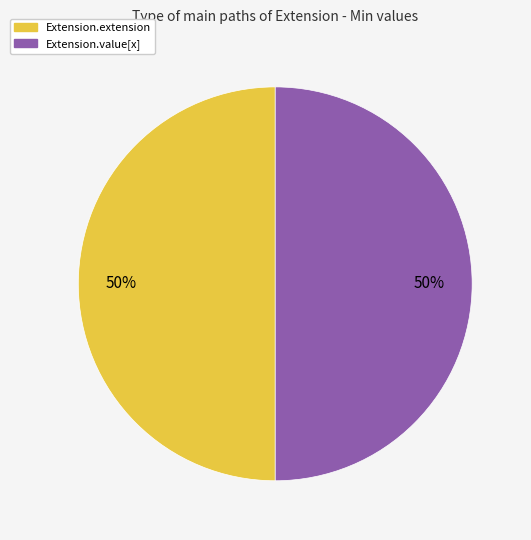

Count the number of slices in the pie.

2